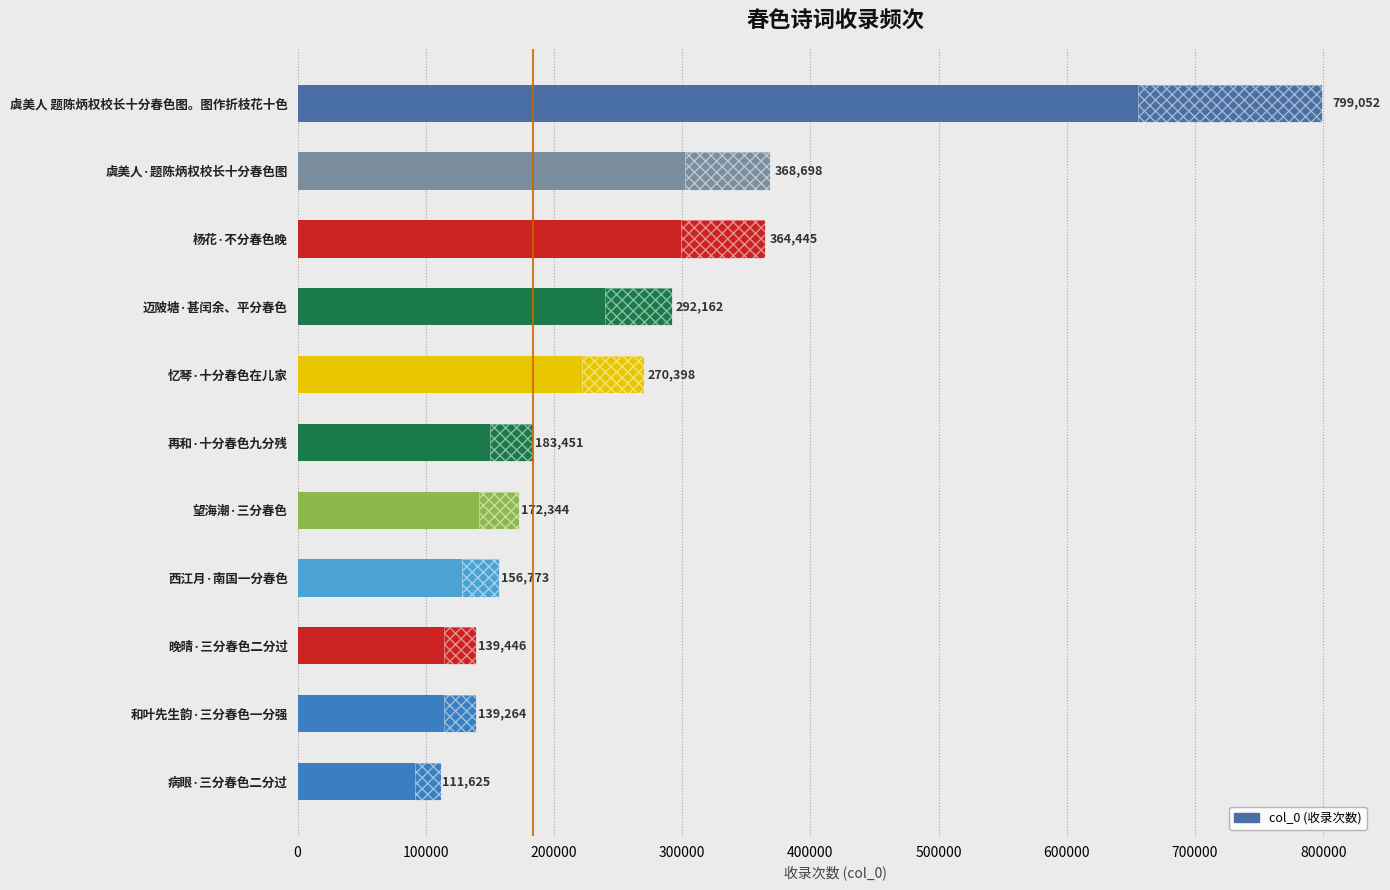

Reading right to left, transcribe all the data shown in this chart.

111625	139264	139446	156773	172344	183451	270398	292162	364445	368698	799052